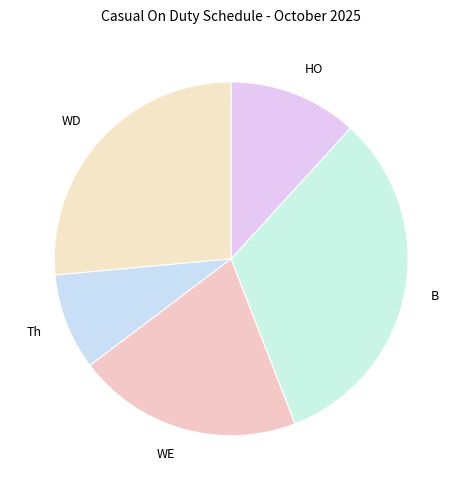

The Th slice represents 1% of the pie. True or false?

False